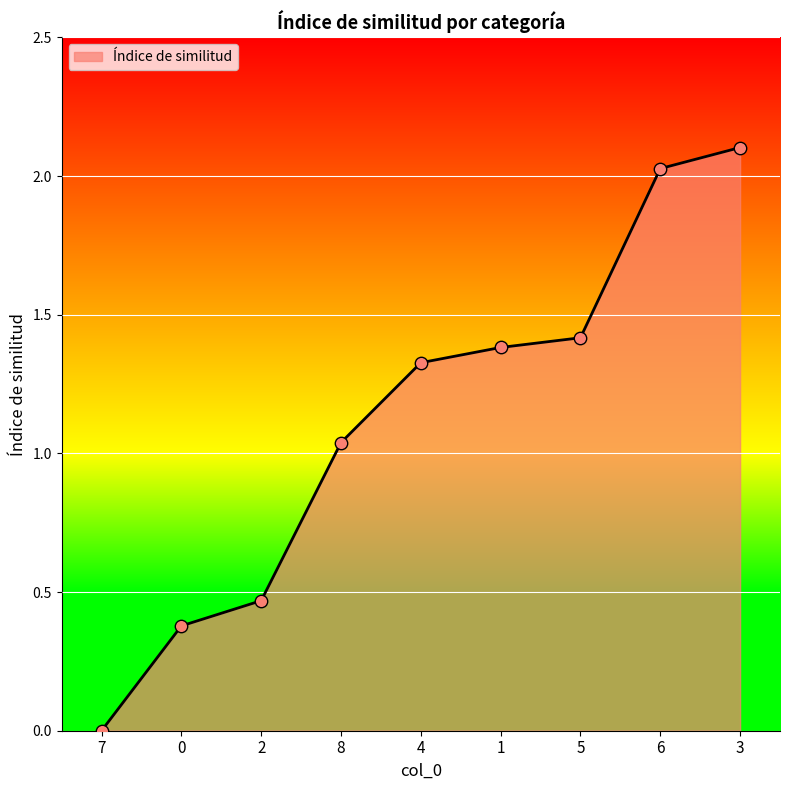

What is the change in value from 7 to 0?

+0.4